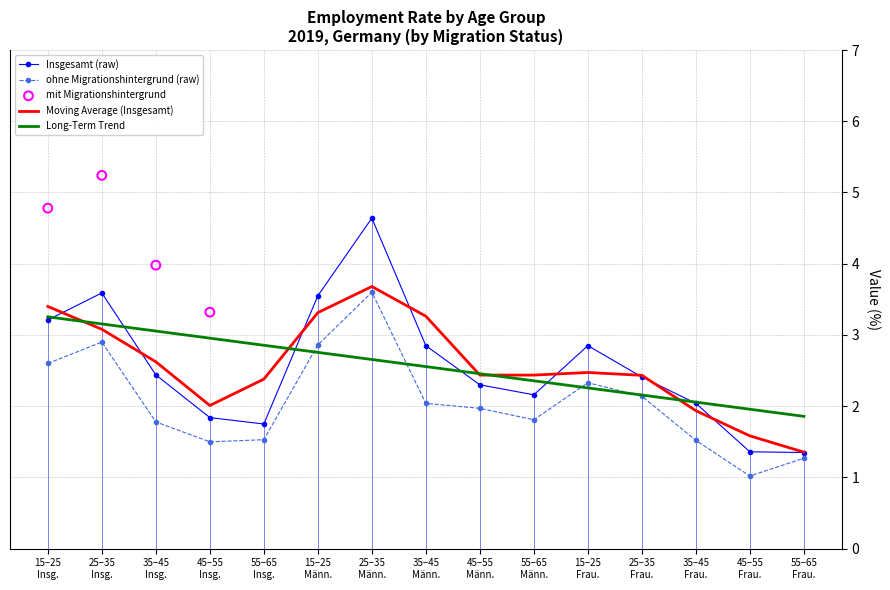

Which series has the largest total across all categories?

Insgesamt